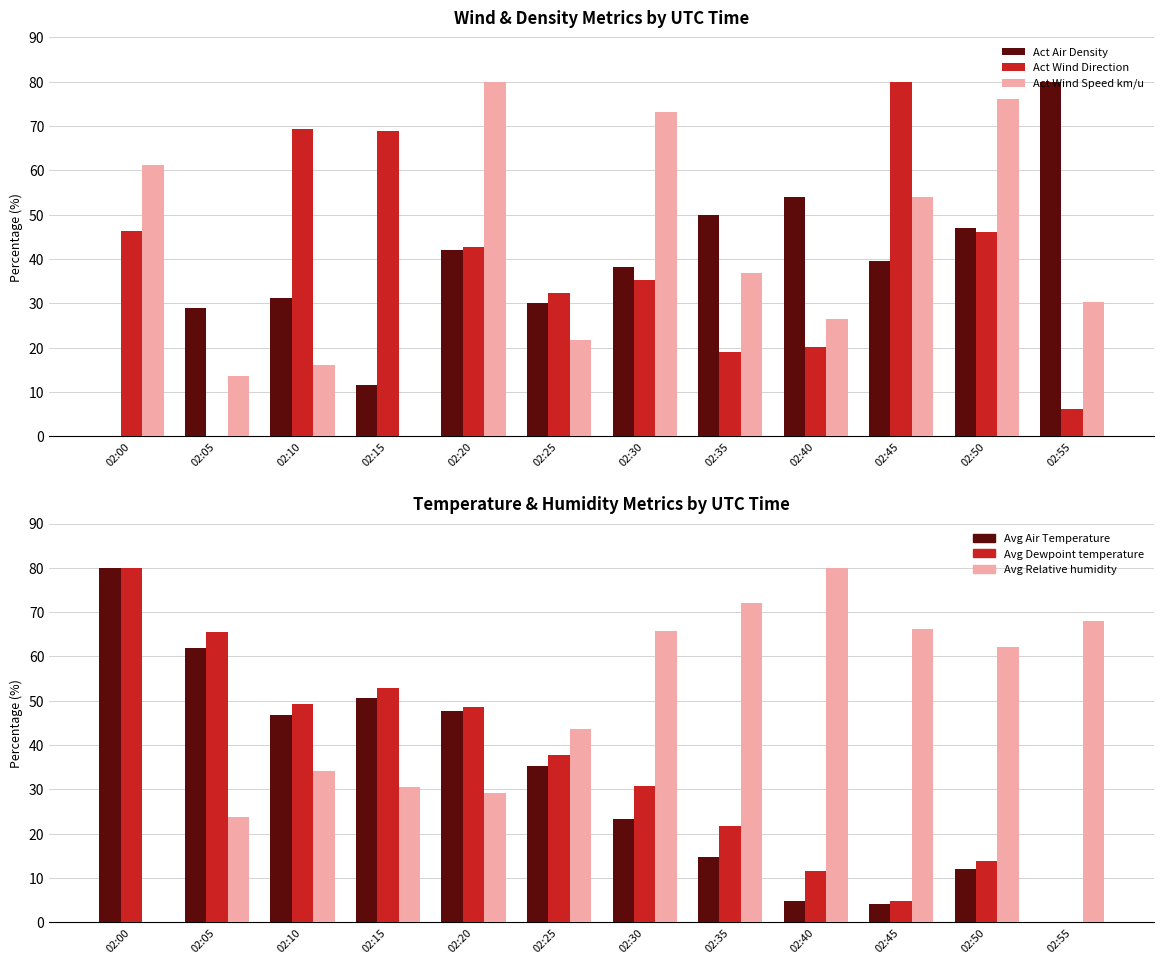

What are all the series names shown in the legend?

Act Air Density, Act Wind Direction, Act Wind Speed km/u, Avg Air Temperature, Avg Dewpoint temperature, Avg Relative humidity